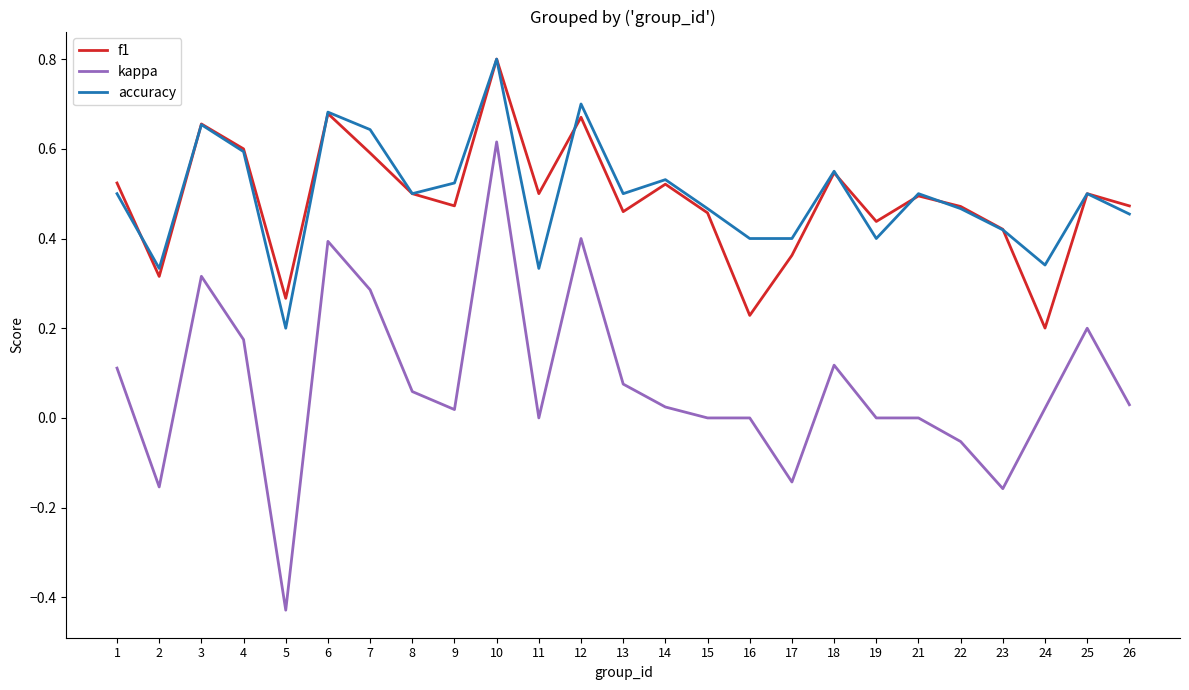

At which category does the chart reach its minimum across all series?

5